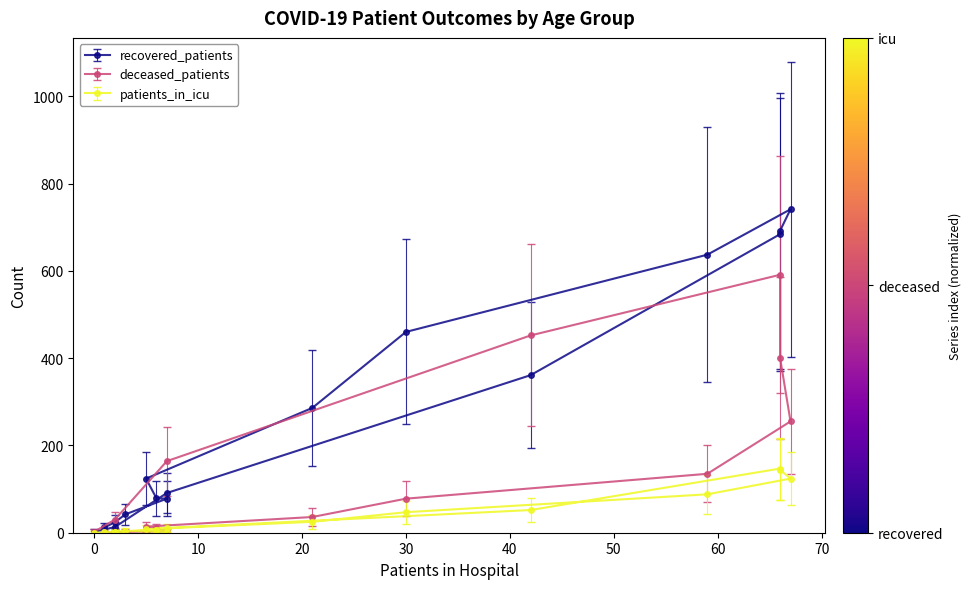

List the series in order of their overall mean, highest first.

recovered_patients, deceased_patients, patients_in_icu